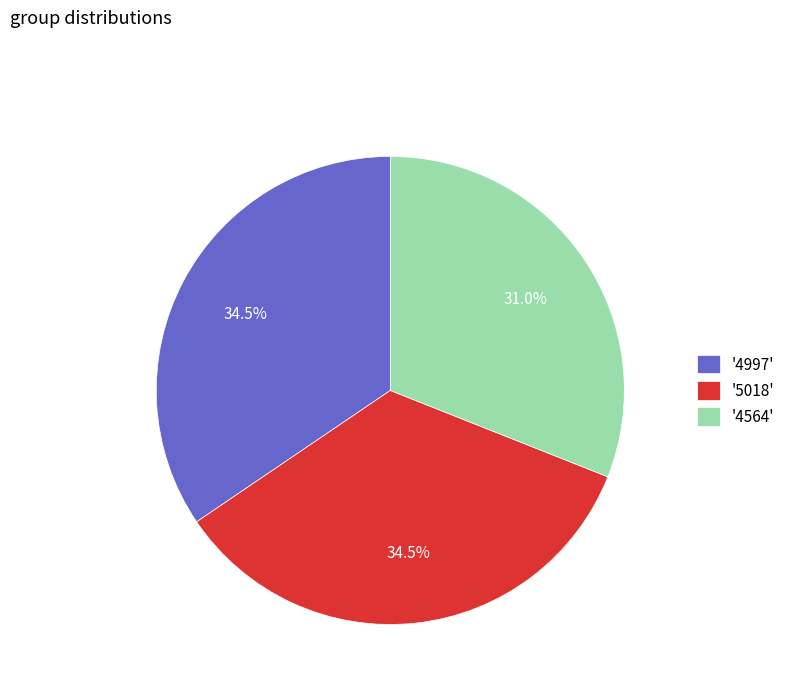

Do '4564' and '4997' together represent more than half of the pie?

Yes